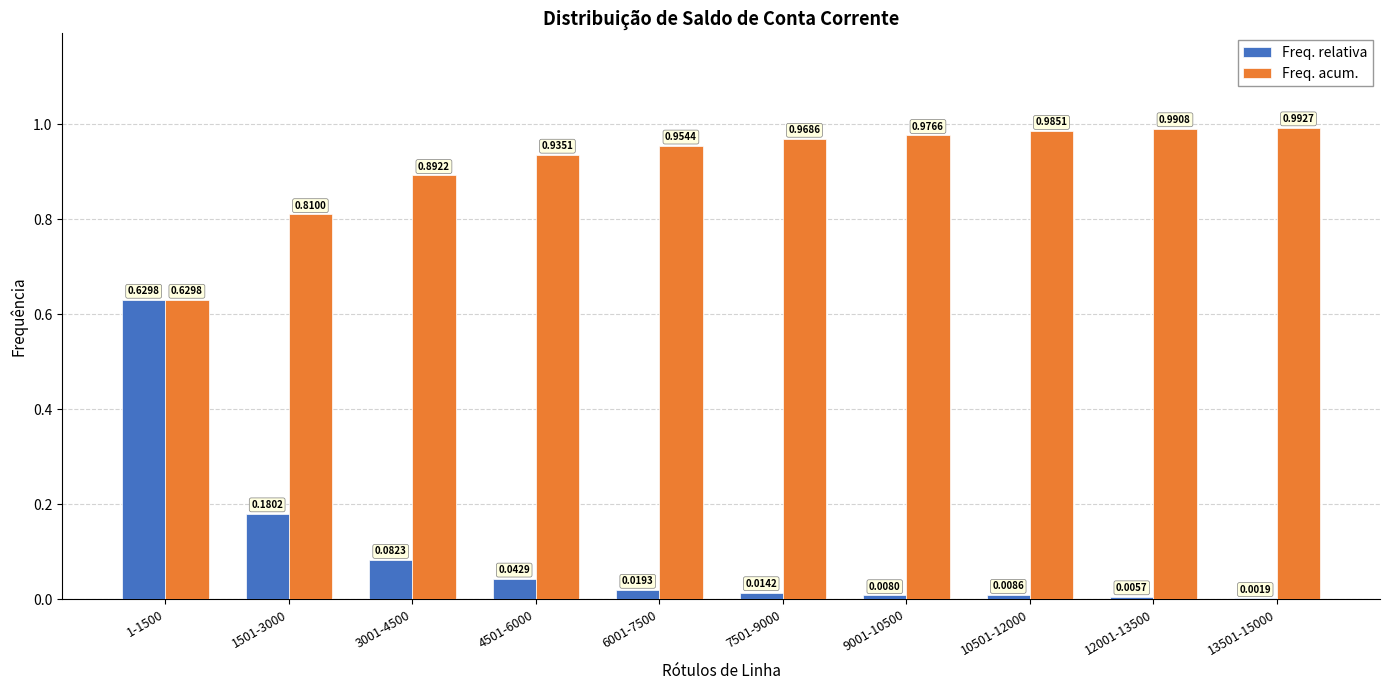

How many groups of bars are there?

10